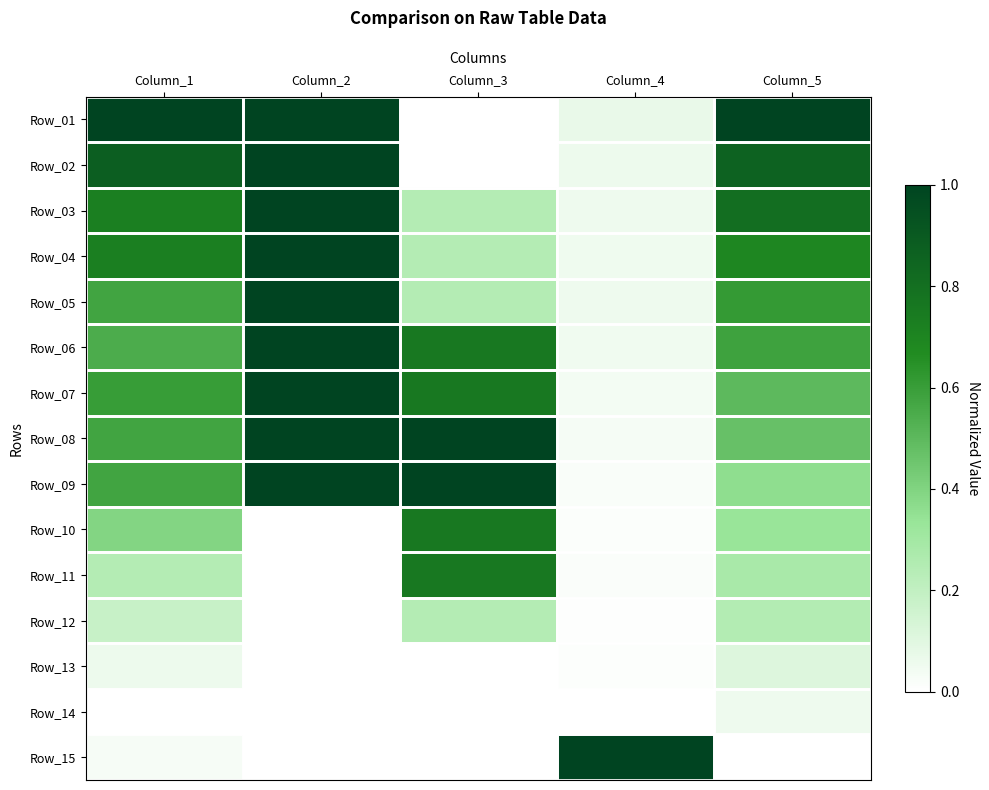

What is the difference between the highest and lowest values at Column_5?

1.0